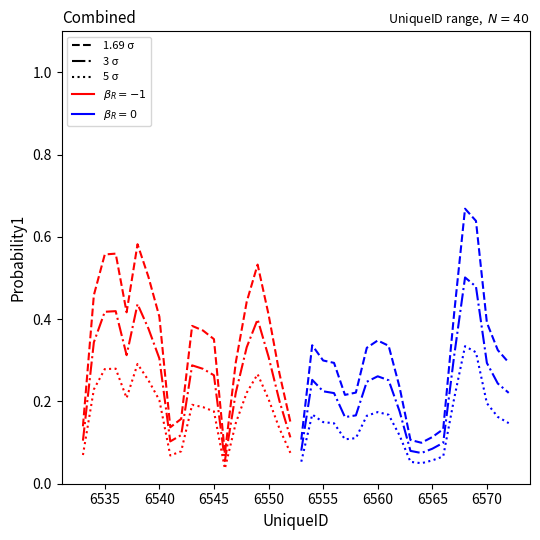

What is the value of the 18th point from the left?

0.4